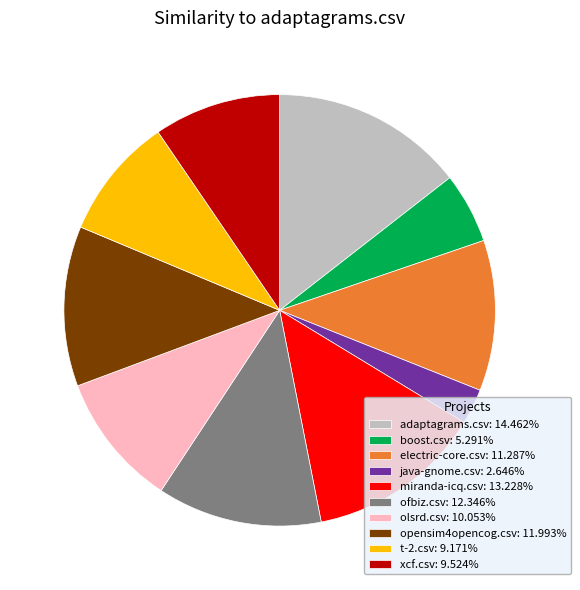

Combined, do miranda-icq.csv: 13.228% and ofbiz.csv: 12.346% account for over 50%?

No